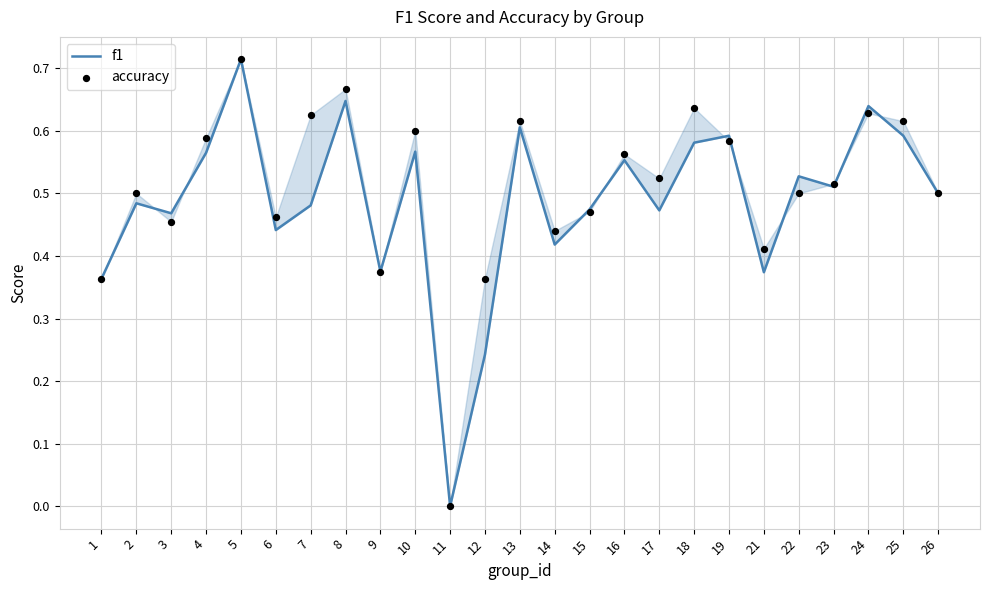

Is the value of f1 at 6 greater than the value of accuracy at 1?

Yes